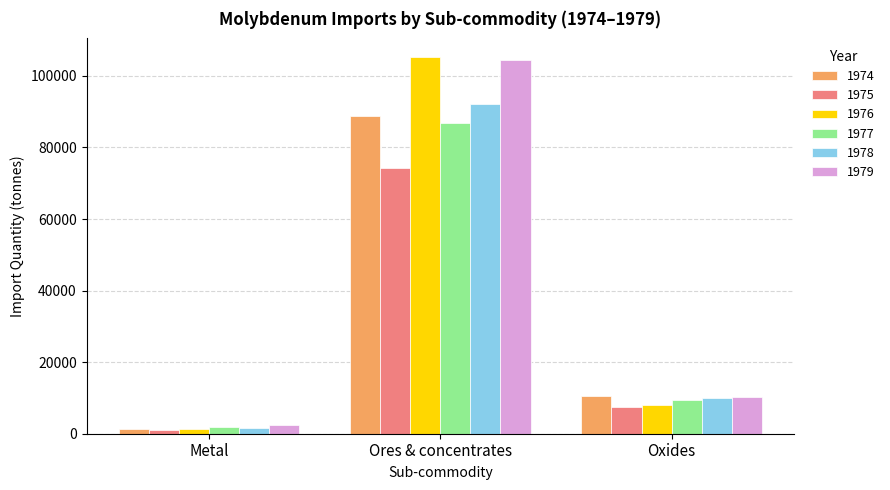

List the labels in order of 1974 value, largest first.

Ores & concentrates, Oxides, Metal